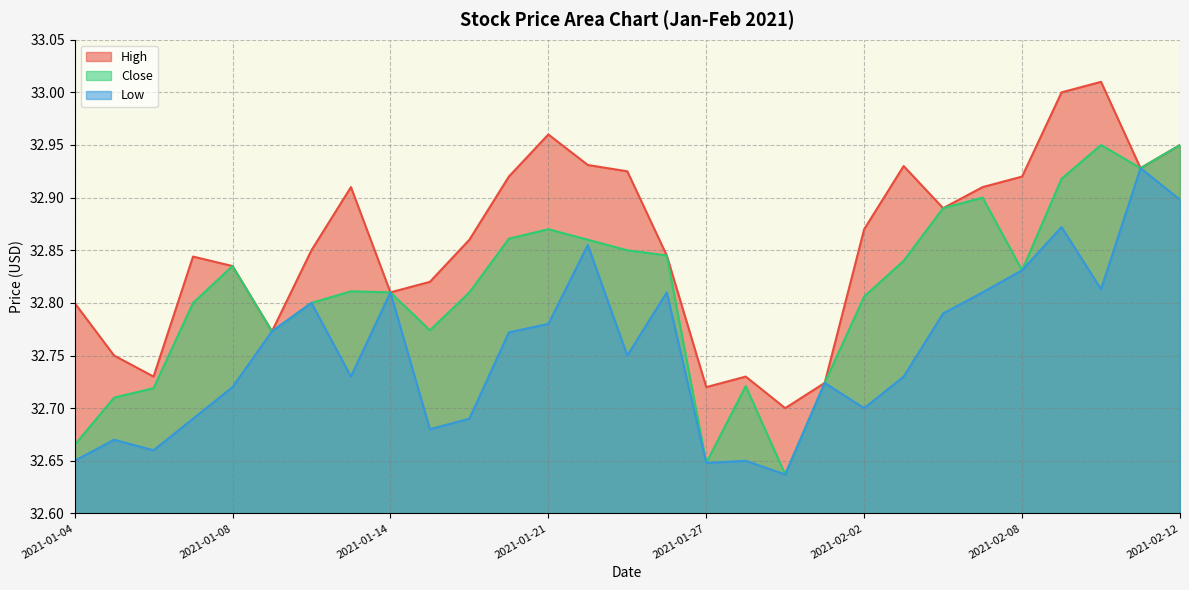

What is the average value of the Low series?

32.8